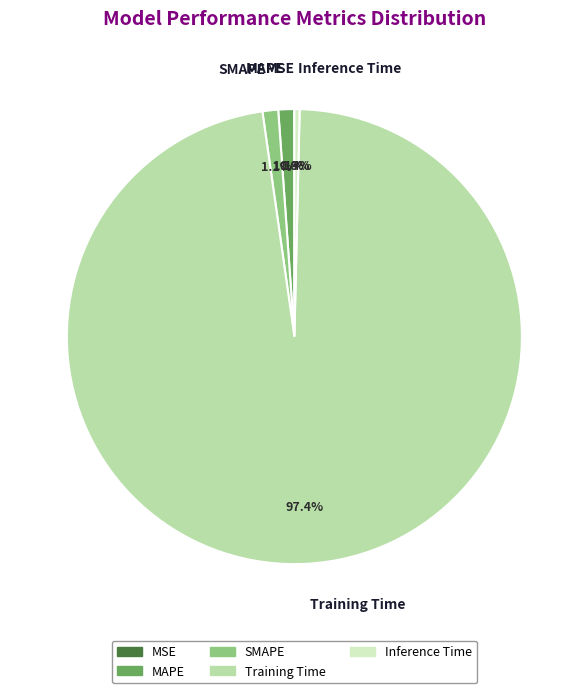

What is the largest slice in the pie chart?

Training Time